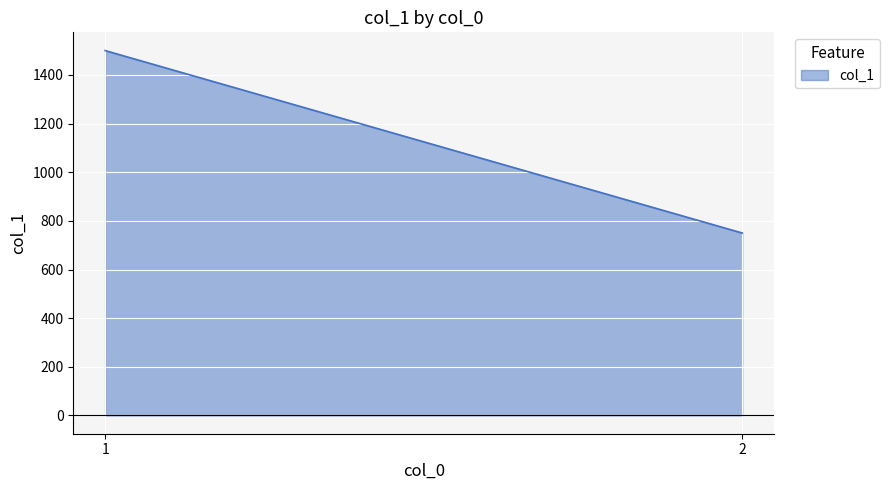

List the labels in order of value, largest first.

1, 2